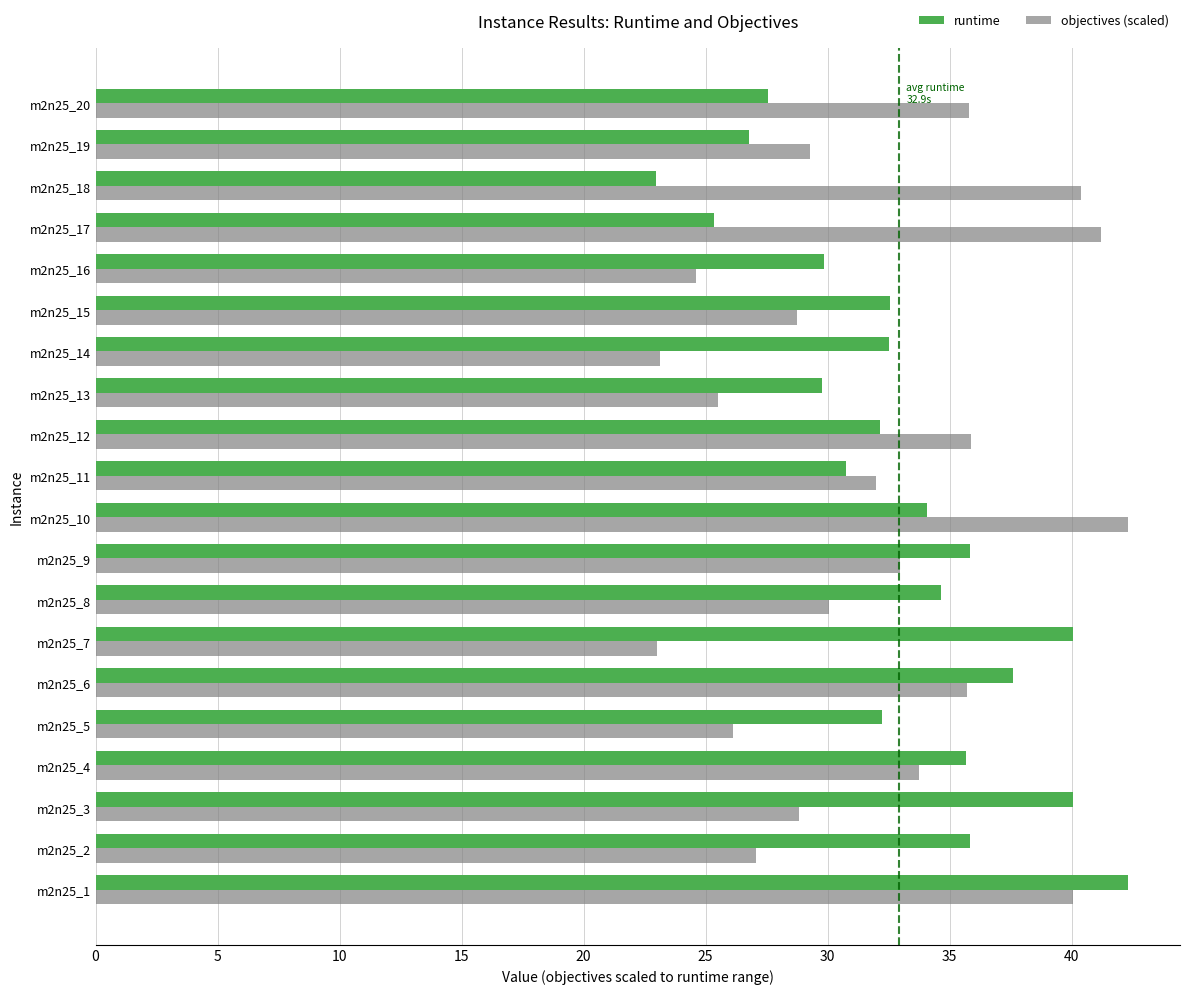

At which label does runtime reach its minimum?

m2n25_18